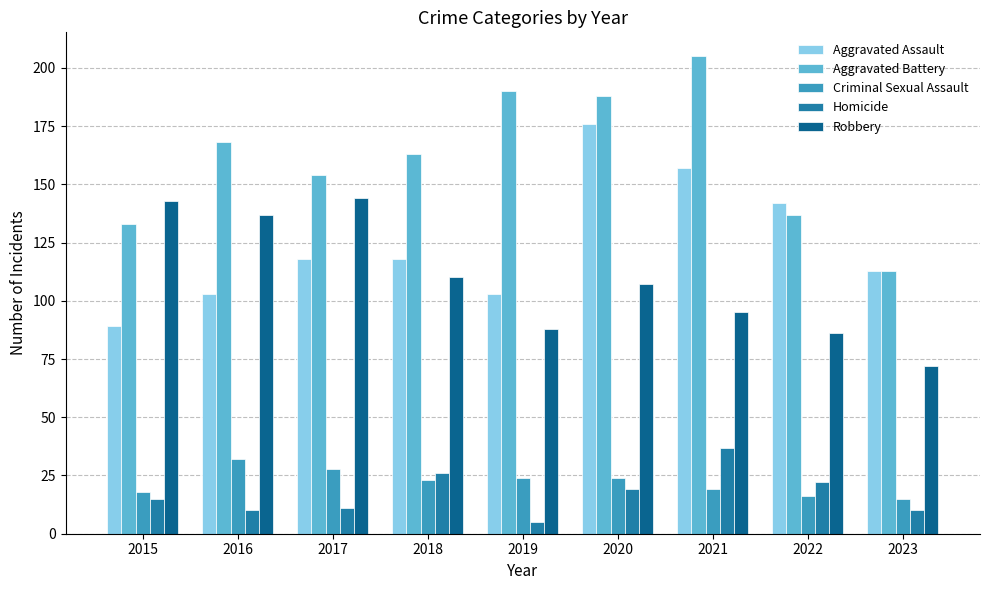

What are all the series names shown in the legend?

Aggravated Assault, Aggravated Battery, Criminal Sexual Assault, Homicide, Robbery